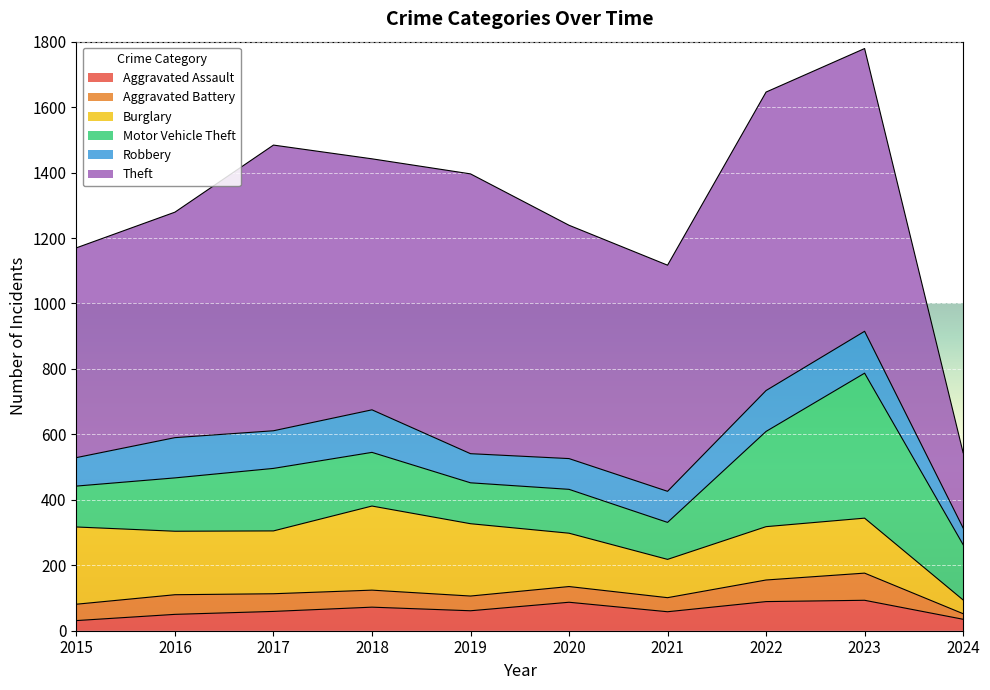

What is the total value across all series at 2017?

1484